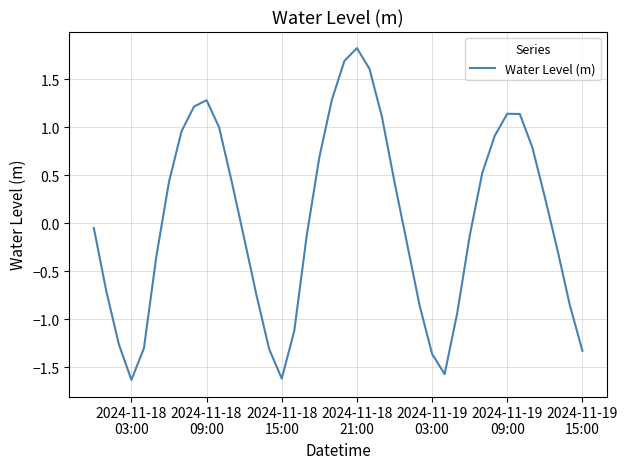

What is the minimum value shown in the chart?

-1.6